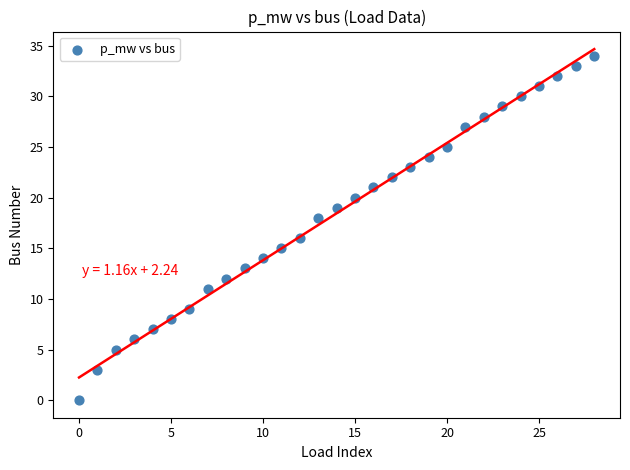

What is the range of Y values (max minus min)?

34